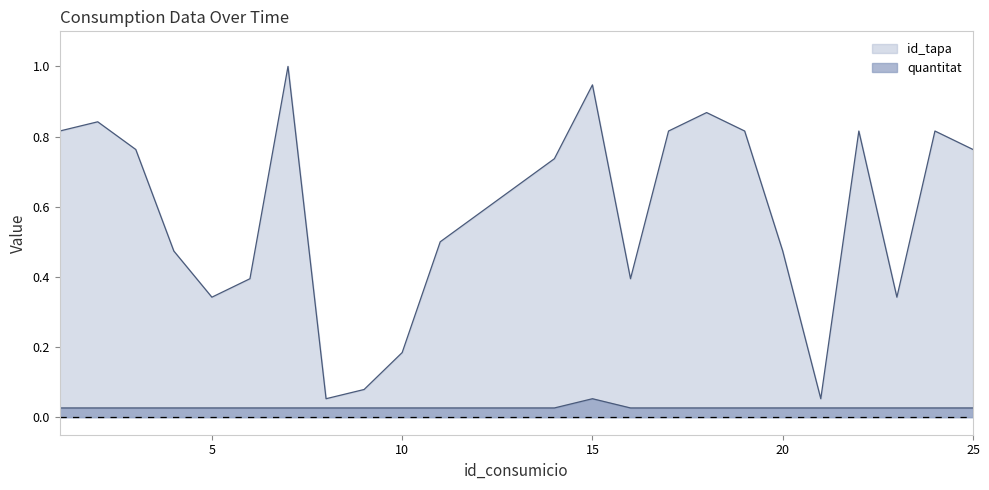

In id_tapa, how many points are higher than both neighbors (excluding endpoints)?

6